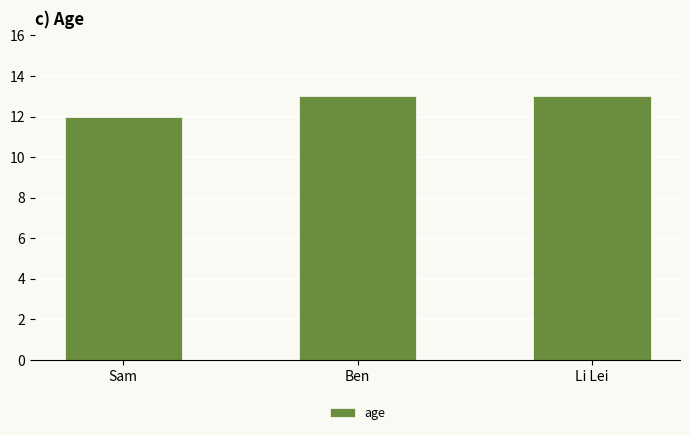

How many values are between 12 and 13?

3